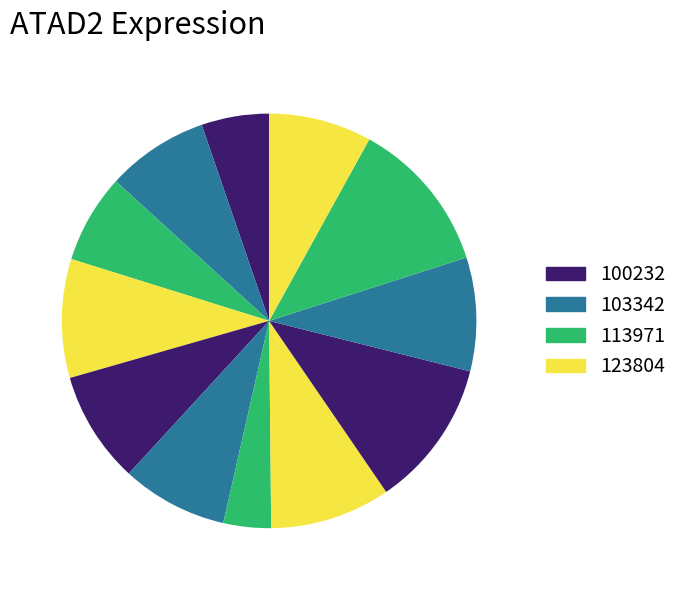

How many slices are in this pie chart?

12